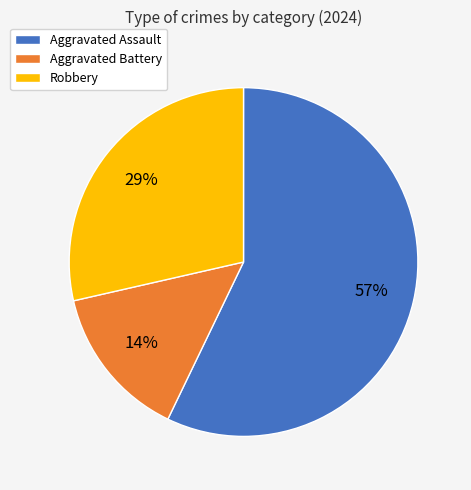

To the nearest percent, what is the difference between the largest and smallest slice percentages?

43%